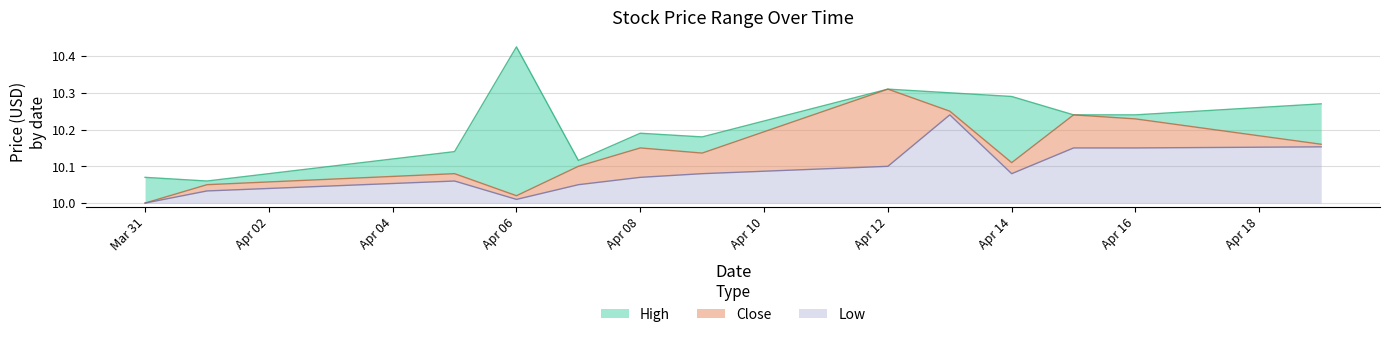

At how many categories does at least one series exceed 10?

13